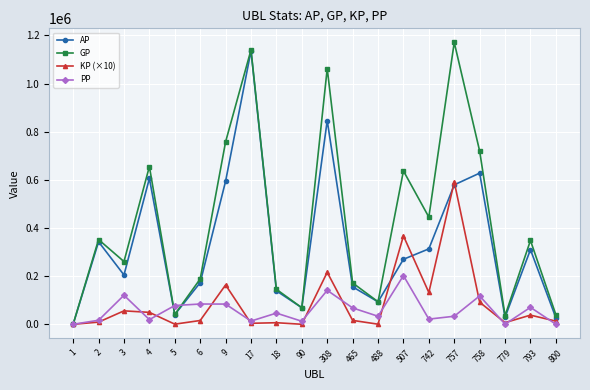

What is the difference between the AP values at 5 and 18?

98486.0